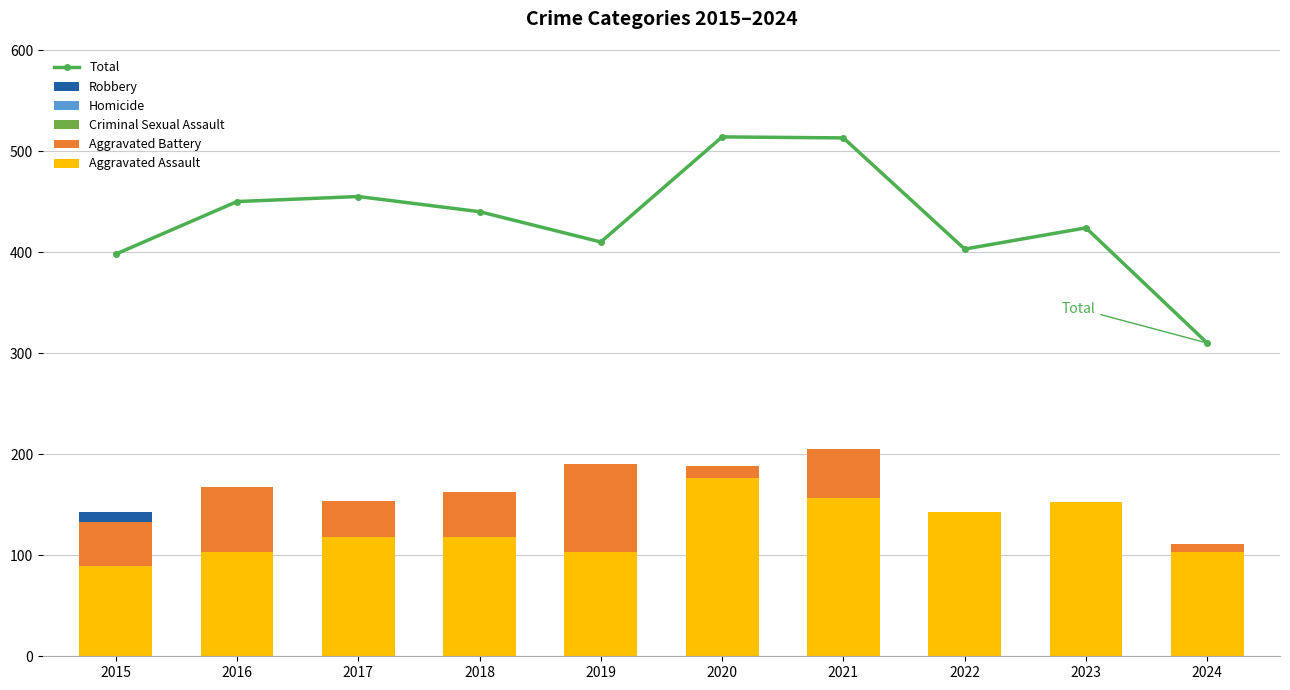

How many data points in Aggravated Assault are above 118?

4